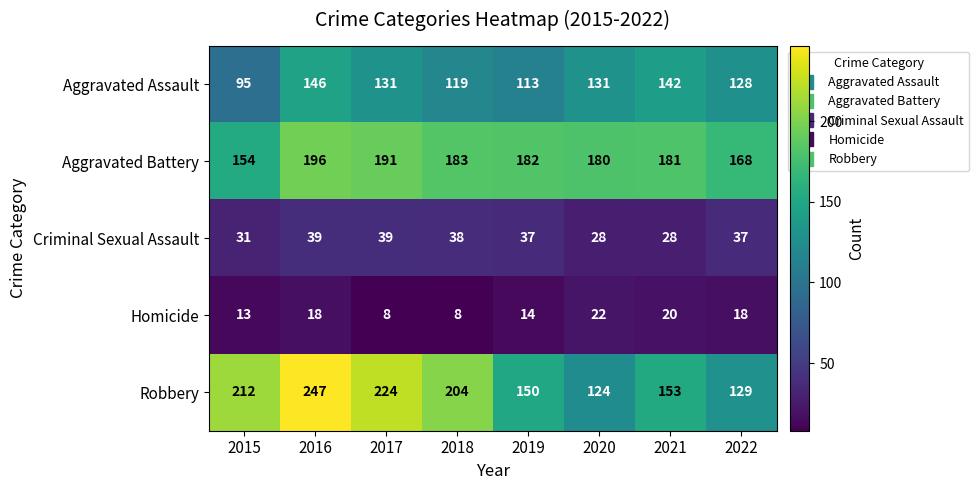

What is the spread (max minus min) of values at 2021?

161